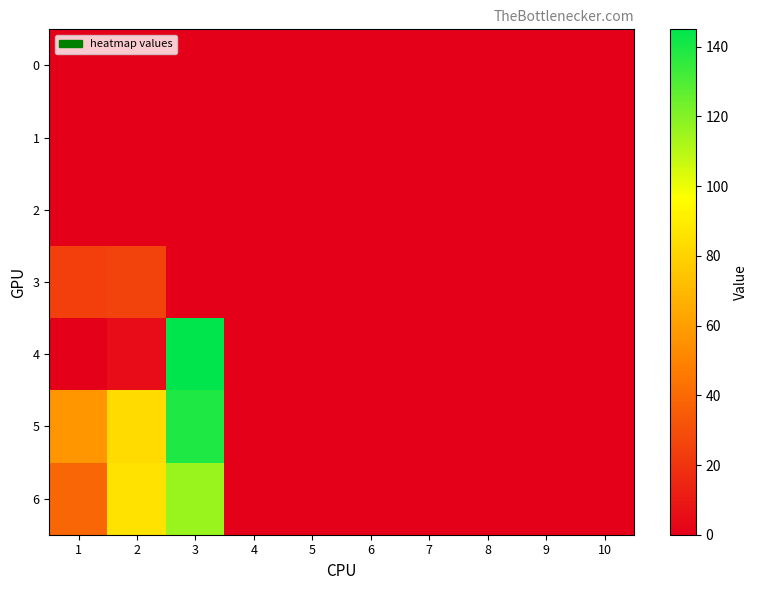

Which series changed the most between 3 and 7?

4